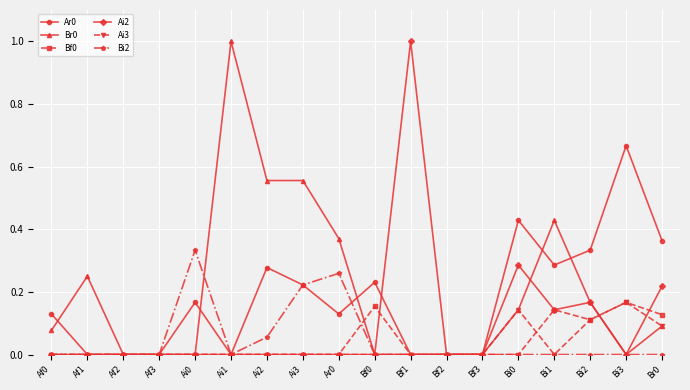

True or false: Br0 has more than 2 points higher than both neighbors.

True